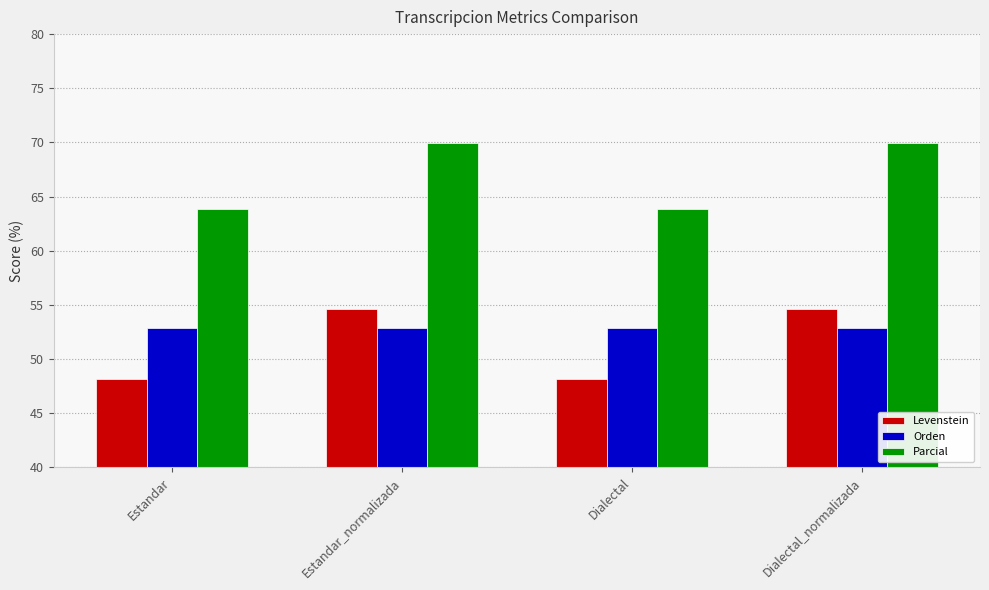

Count the Parcial values in the range 63 to 69.

2